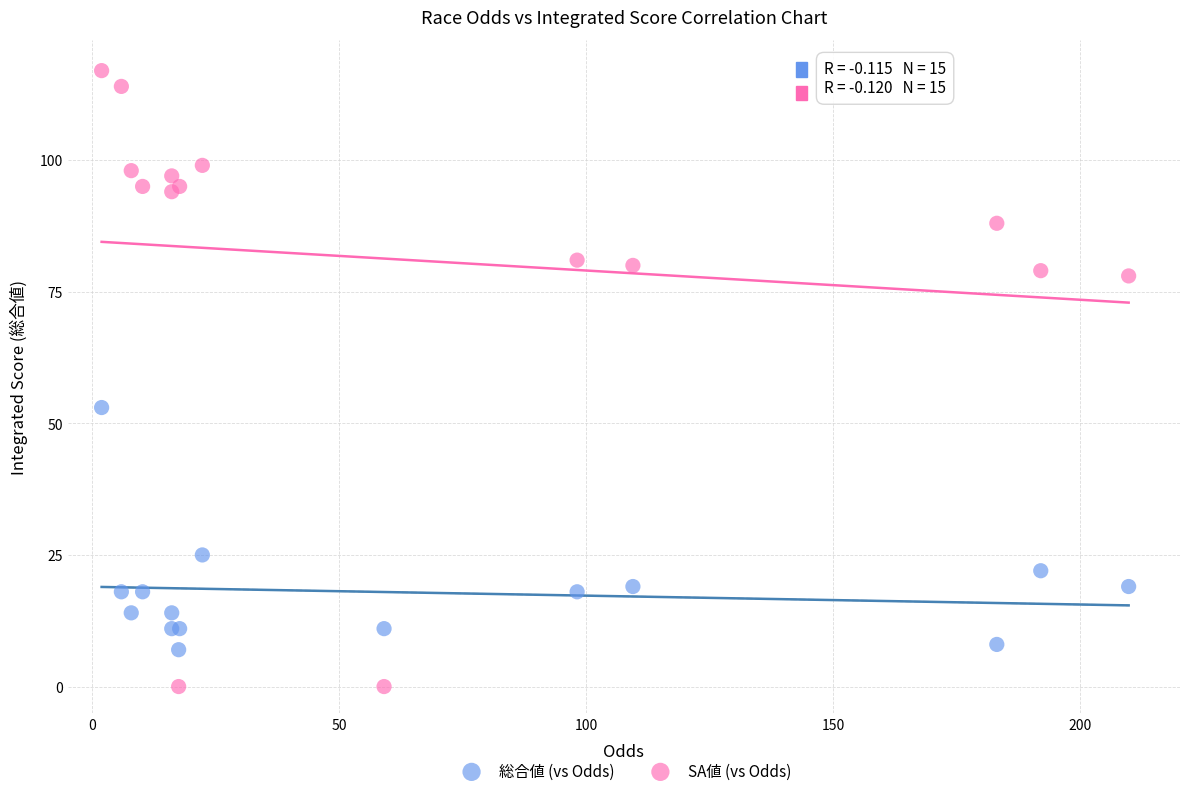

In the 総合値 (vs Odds) series, what Y value is closest to 30?

25